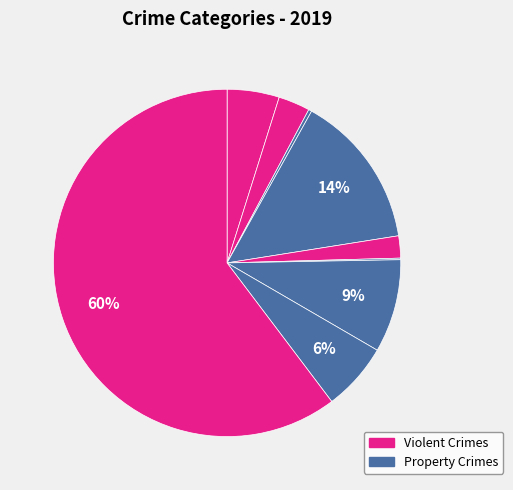

To the nearest percent, what is the difference between the largest and smallest slice percentages?

60%